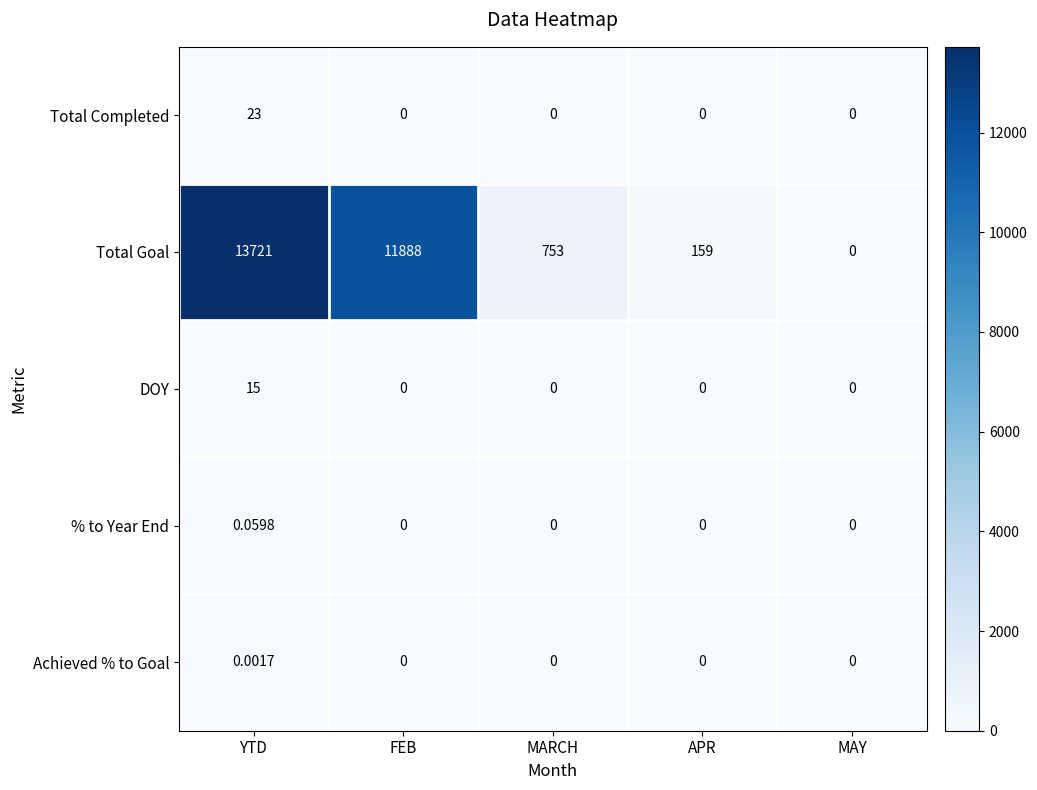

The Total Completed series shows -10.9 at MAY. True or false?

False